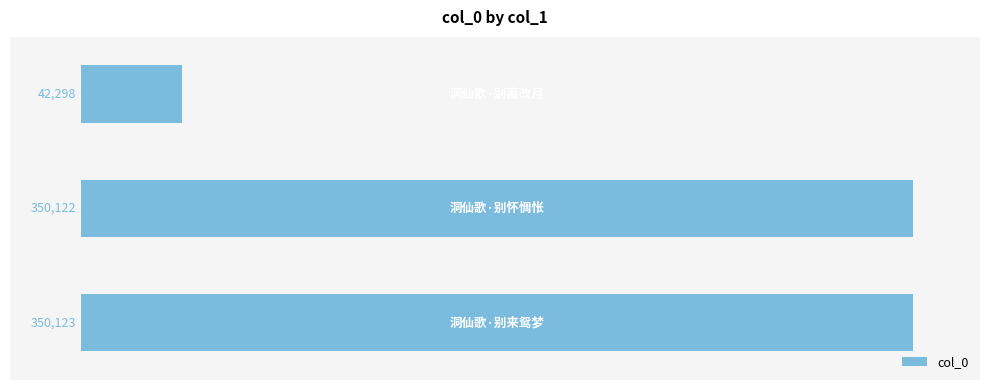

What is the difference between the maximum and second lowest values?

1